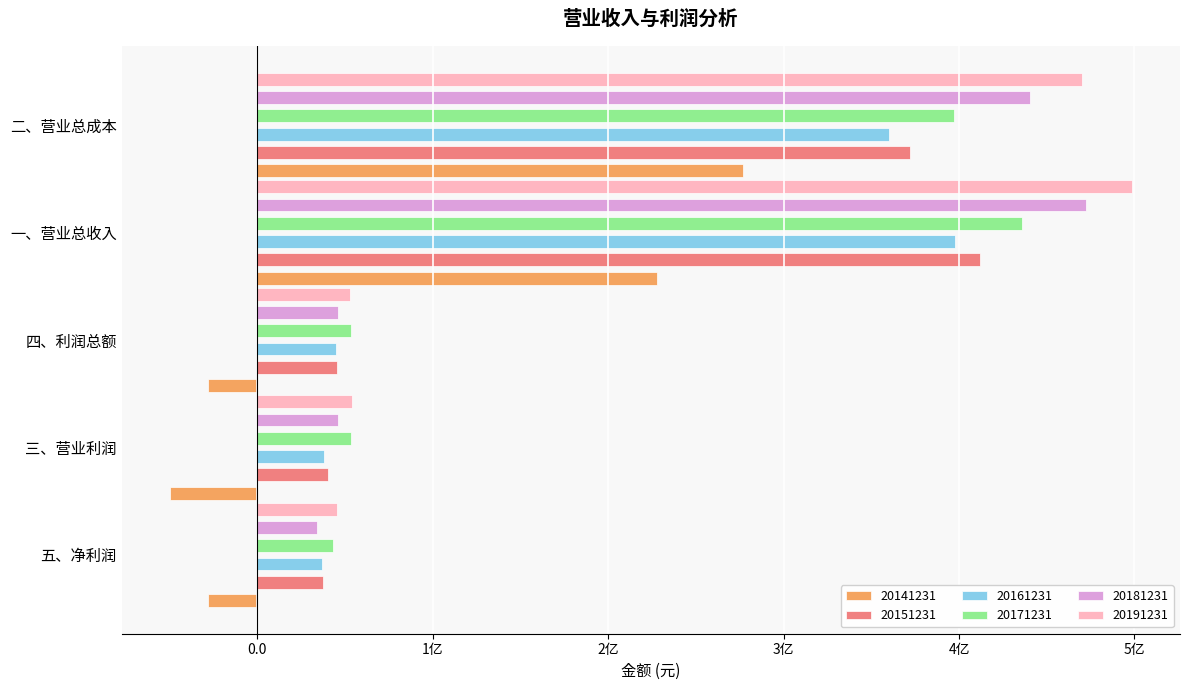

How many values in the 20161231 series are below 45110144?

2